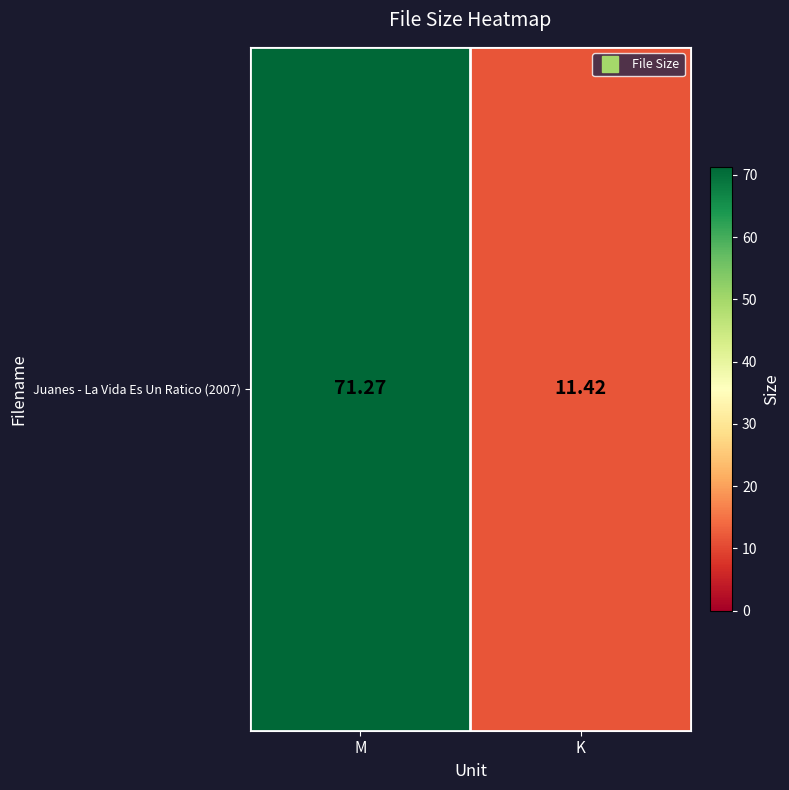

Which category has the highest value across all series?

M